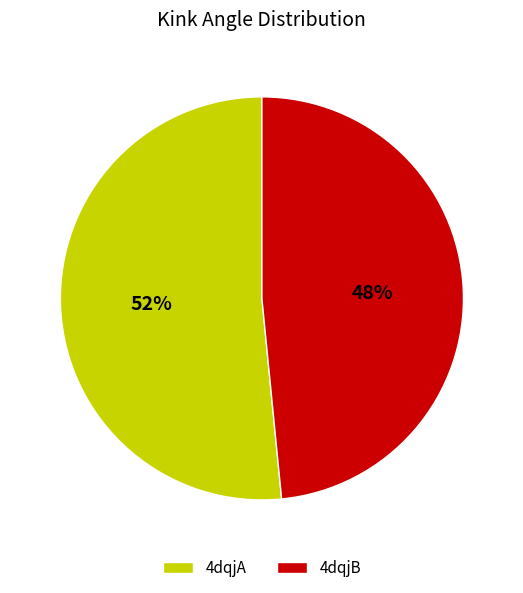

What percentage is the 4dqjB slice, to the nearest percent?

48%